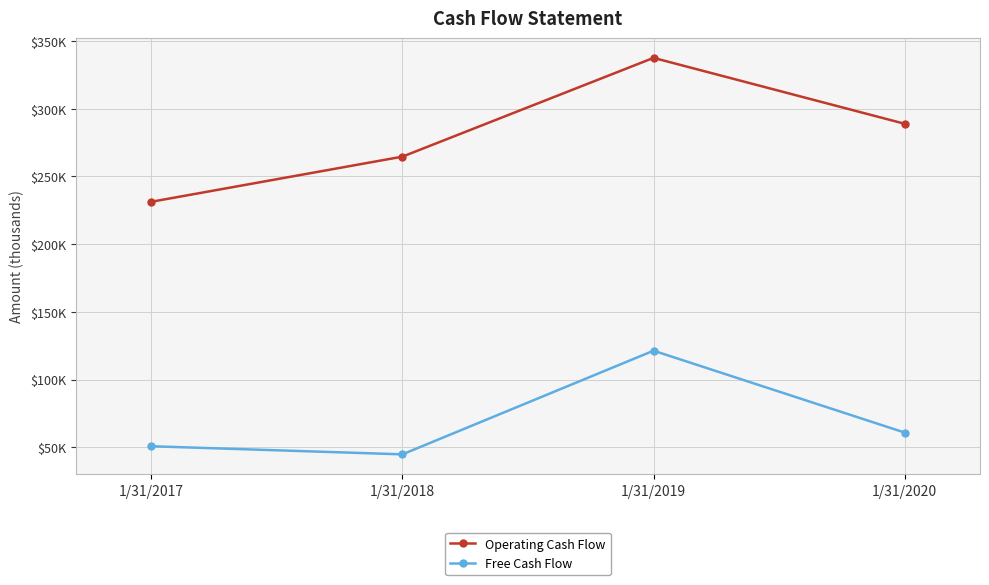

What are all the series names shown in the legend?

Operating Cash Flow, Free Cash Flow